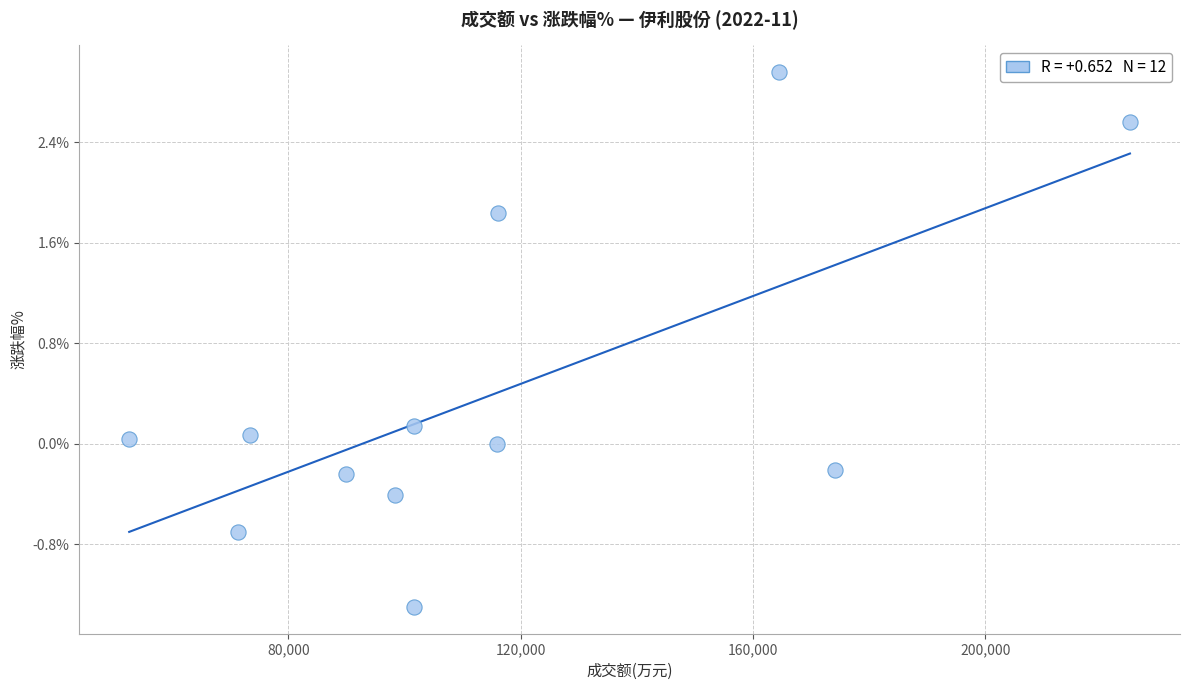

What is the average X value?

115400.4